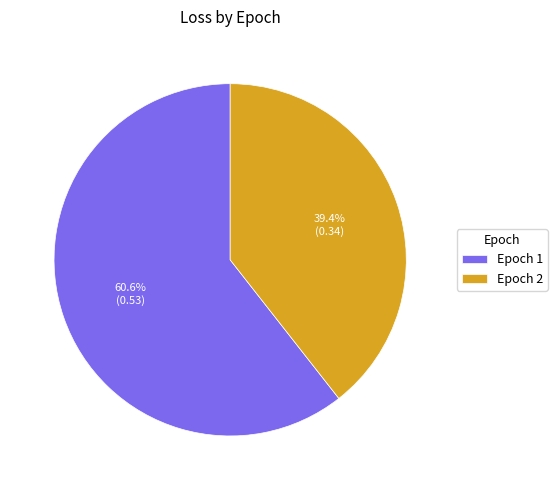

Rank the categories by value from highest to lowest.

Epoch 1, Epoch 2